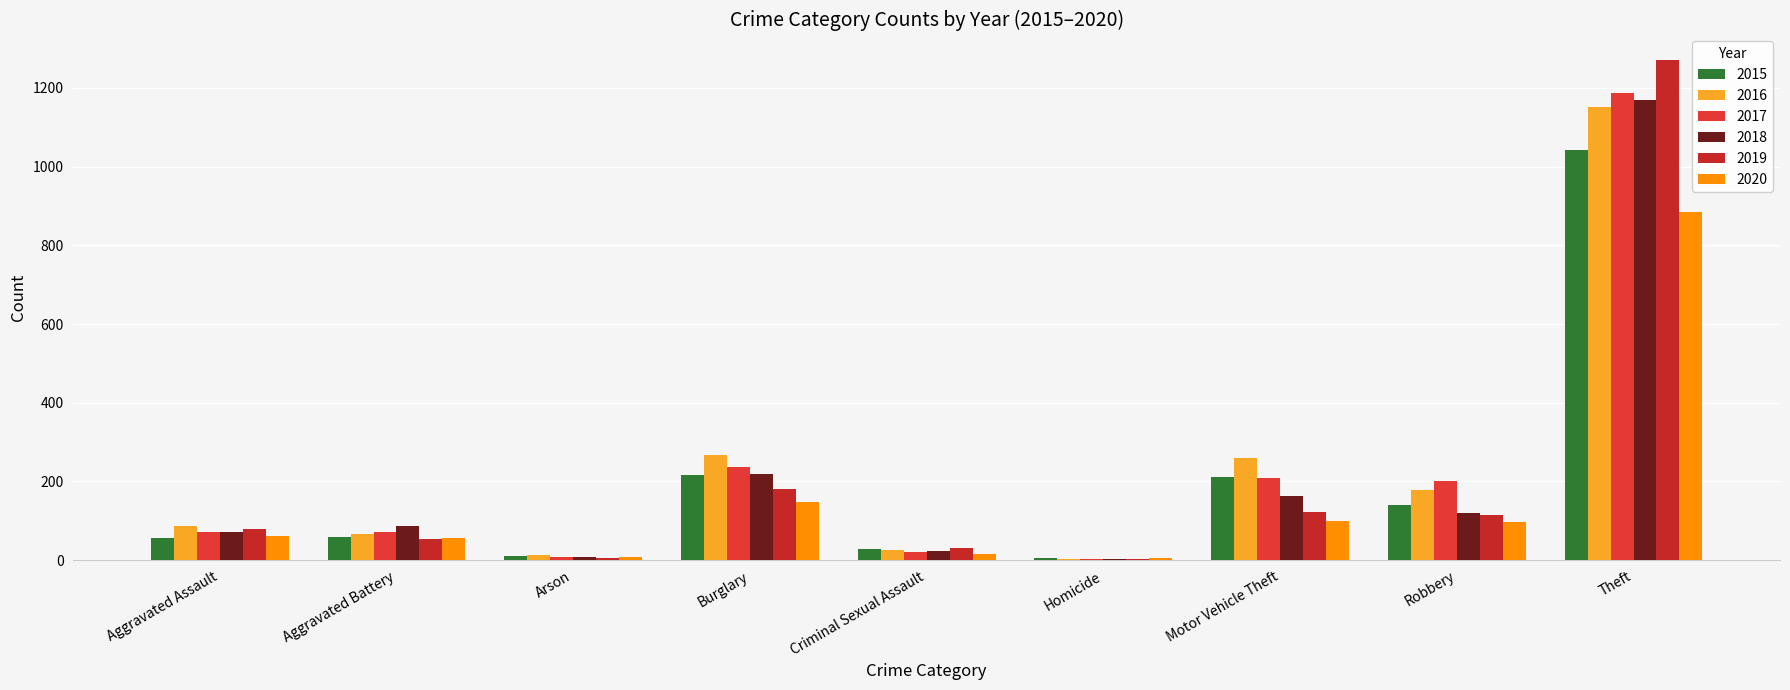

What is the sum of all 2018 values?

1865